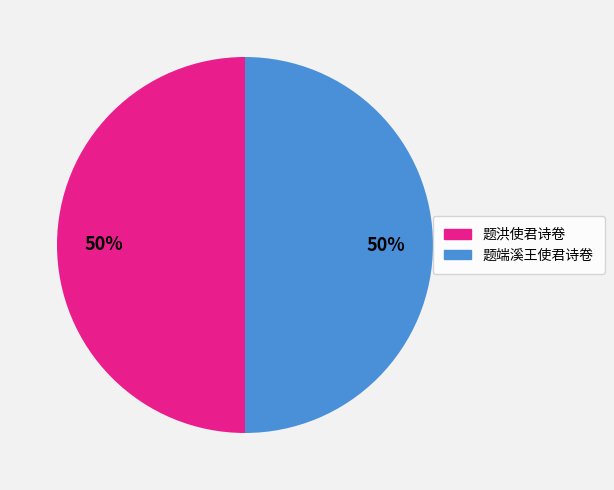

What is the ratio of the value at 题洪使君诗卷 to the value at 题端溪王使君诗卷?

1.0